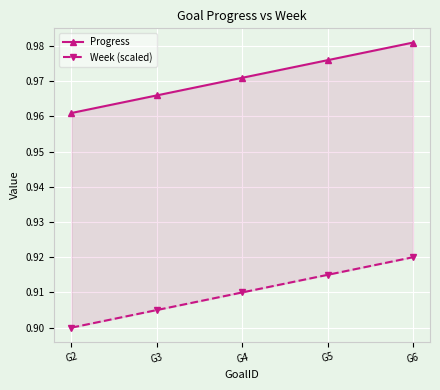

Count the number of categories in the chart.

5